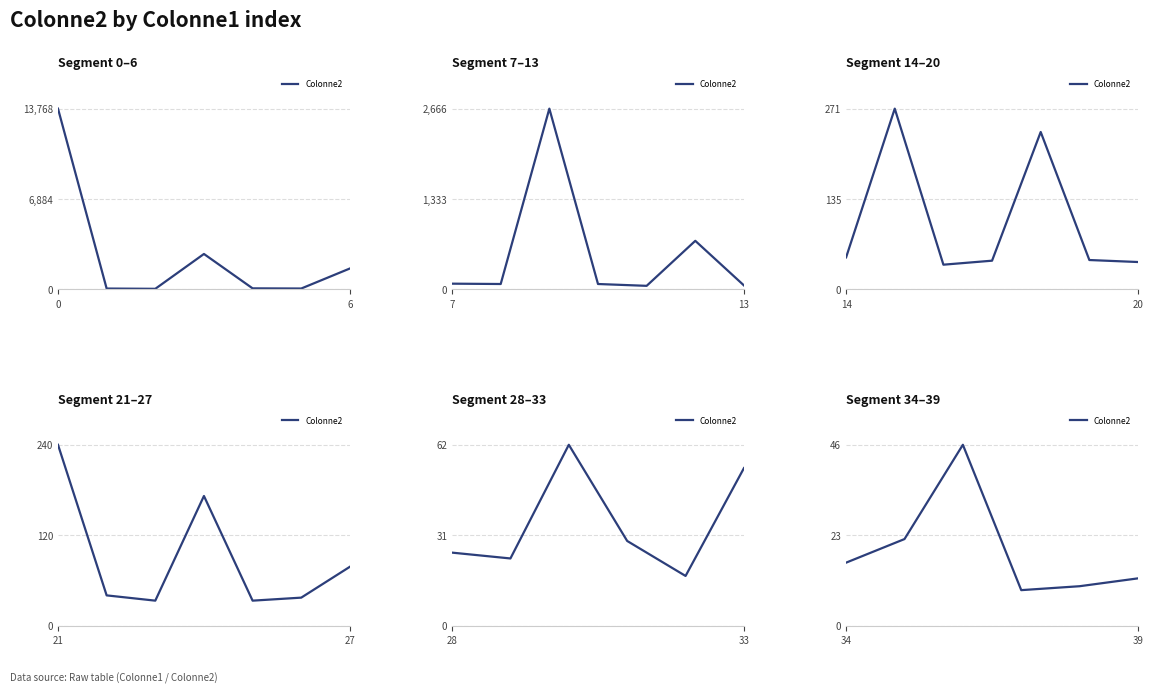

What is the minimum value shown in the chart?

9